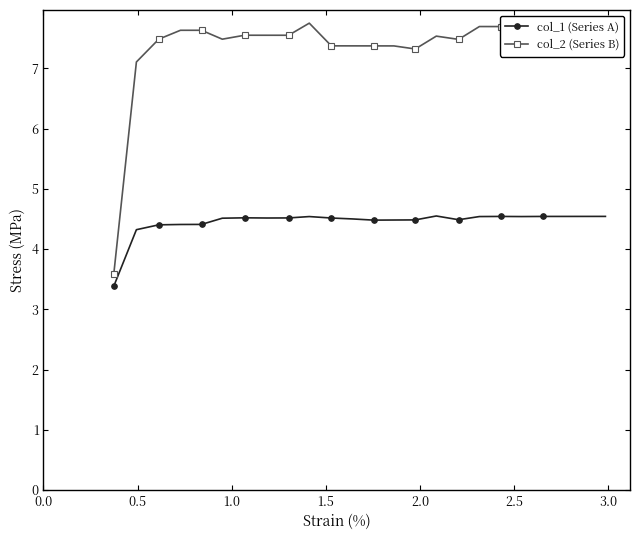

What is the average value of the col_1 (Series A) series?

4.4